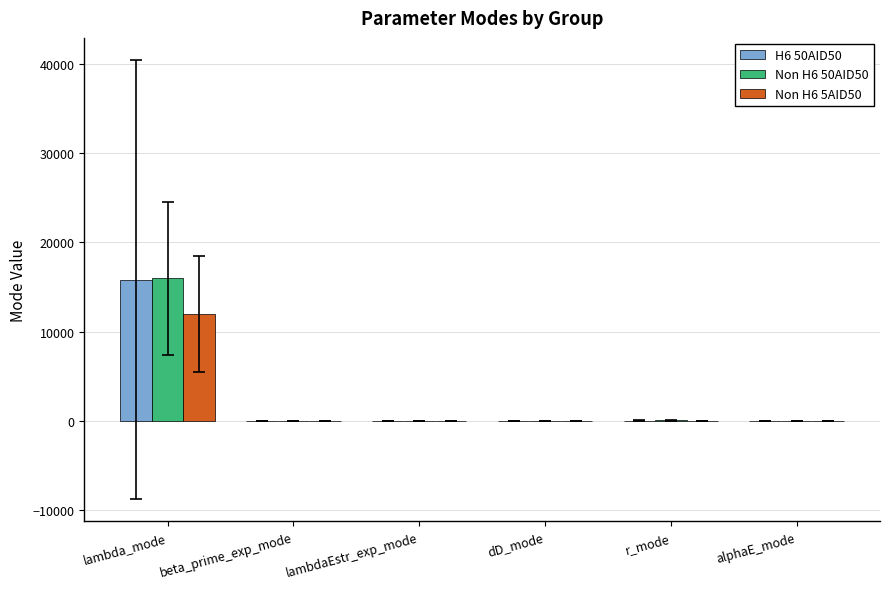

At which category does the chart reach its peak across all series?

lambda_mode